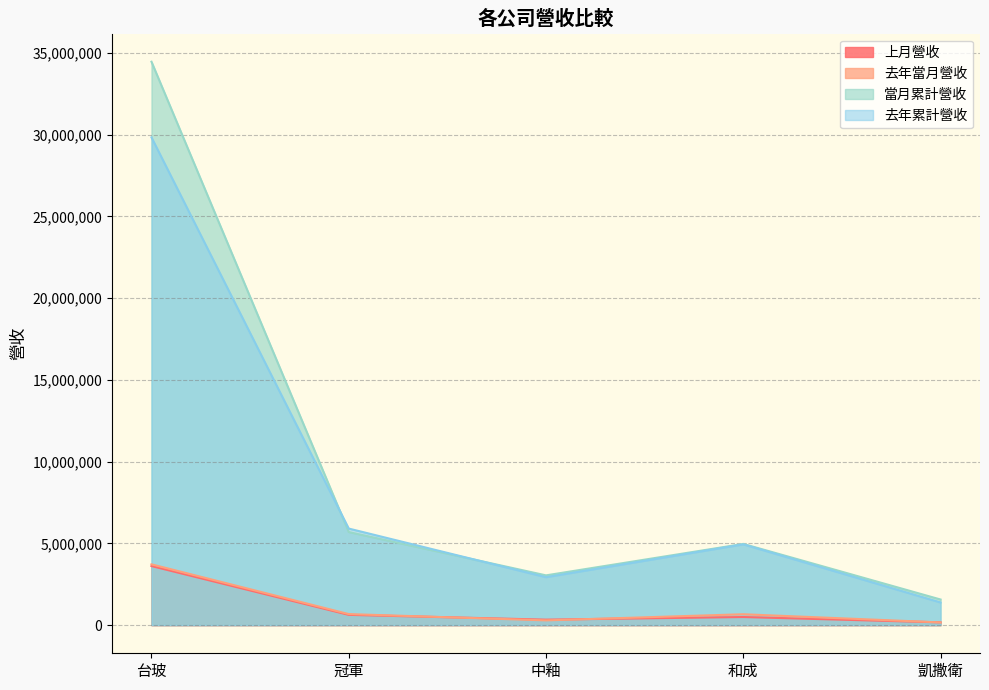

At how many categories does at least one series exceed 27072200?

1